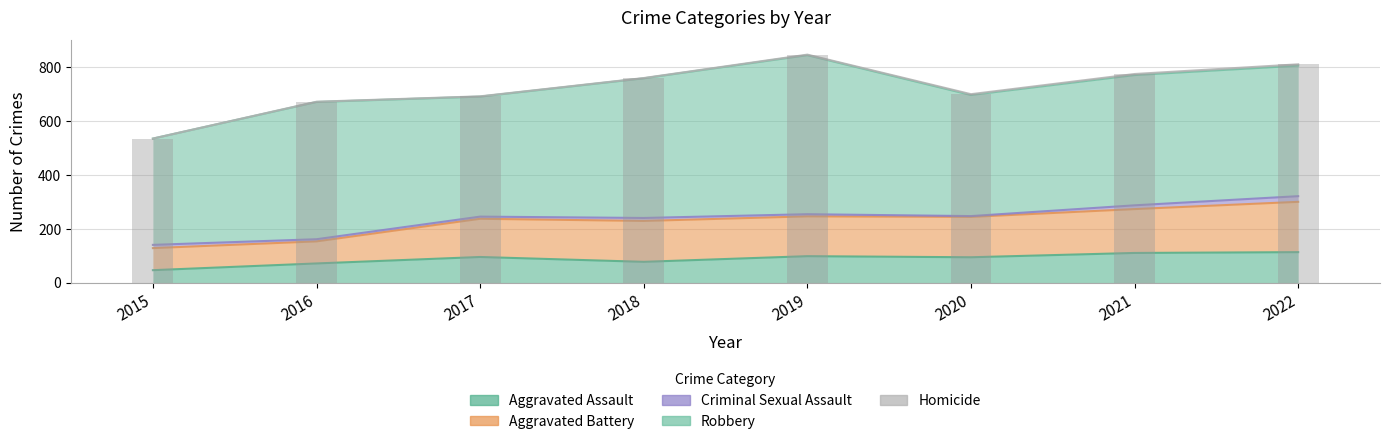

What is the value of the Criminal Sexual Assault bar at the 2nd from the left?

8